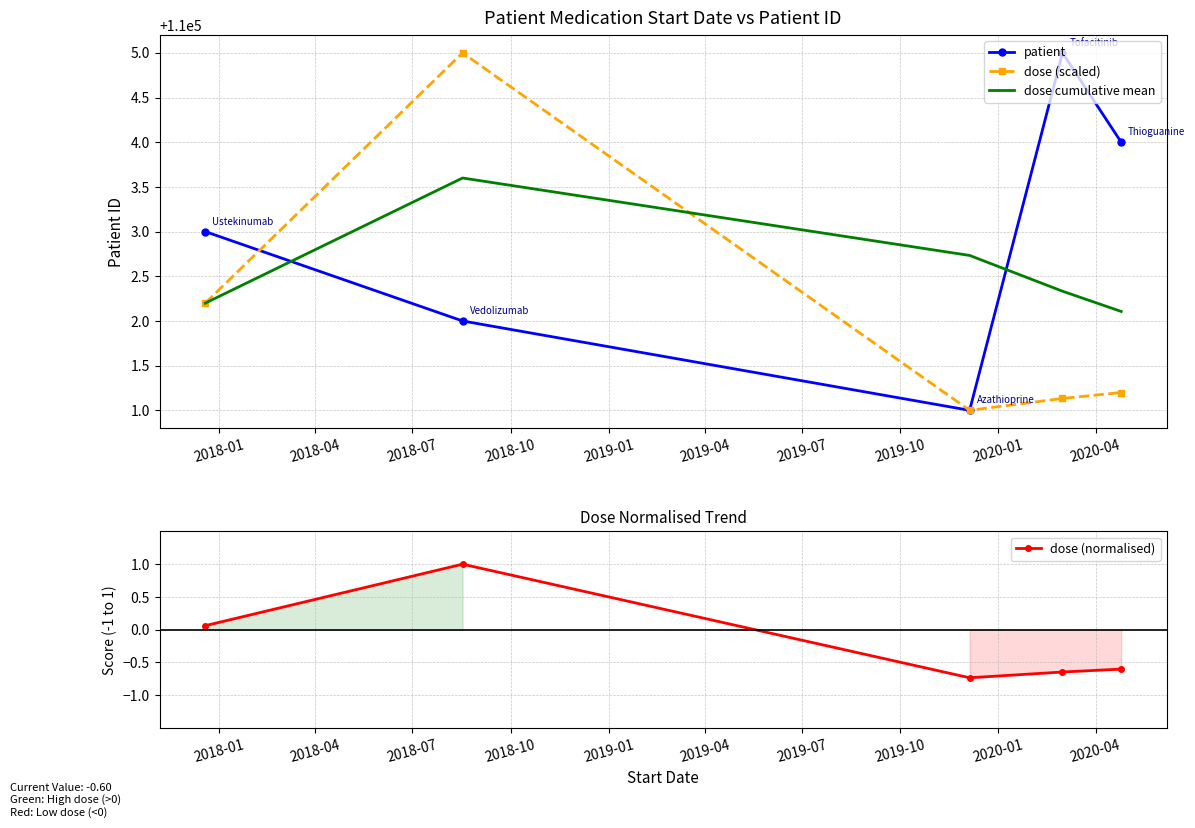

What is the maximum value for patient?

110005.0